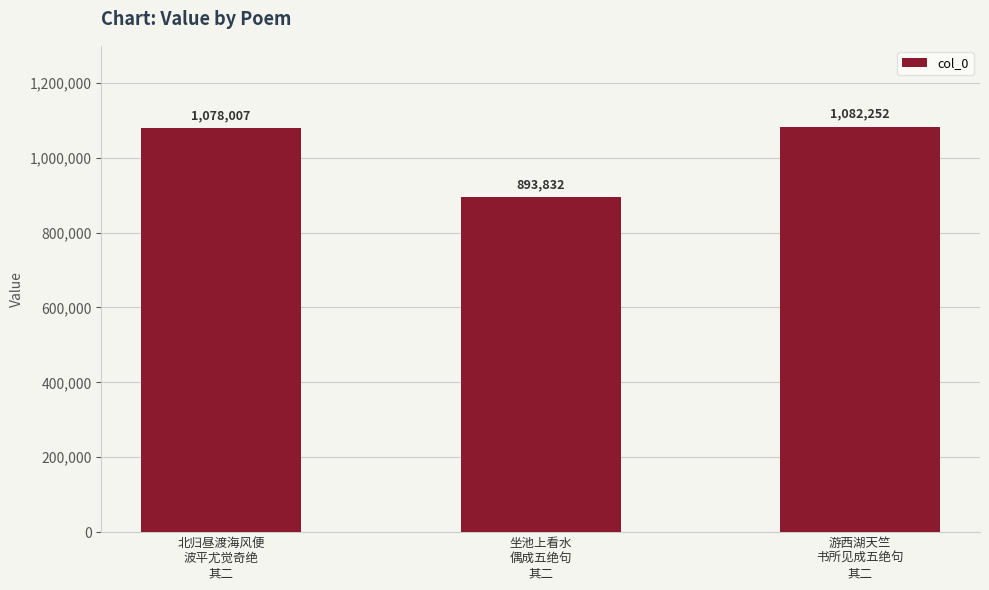

Where is the data nearest to the value 988042?

北归昼渡海风便
波平尤觉奇绝
其二